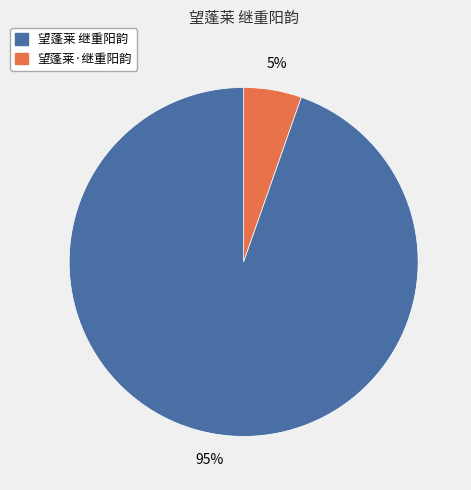

Is there a majority slice in this chart?

Yes